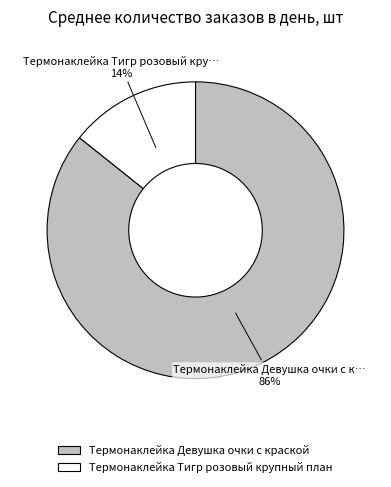

True or false: Термонаклейка Девушка очки с краской accounts for 86% of the total.

True